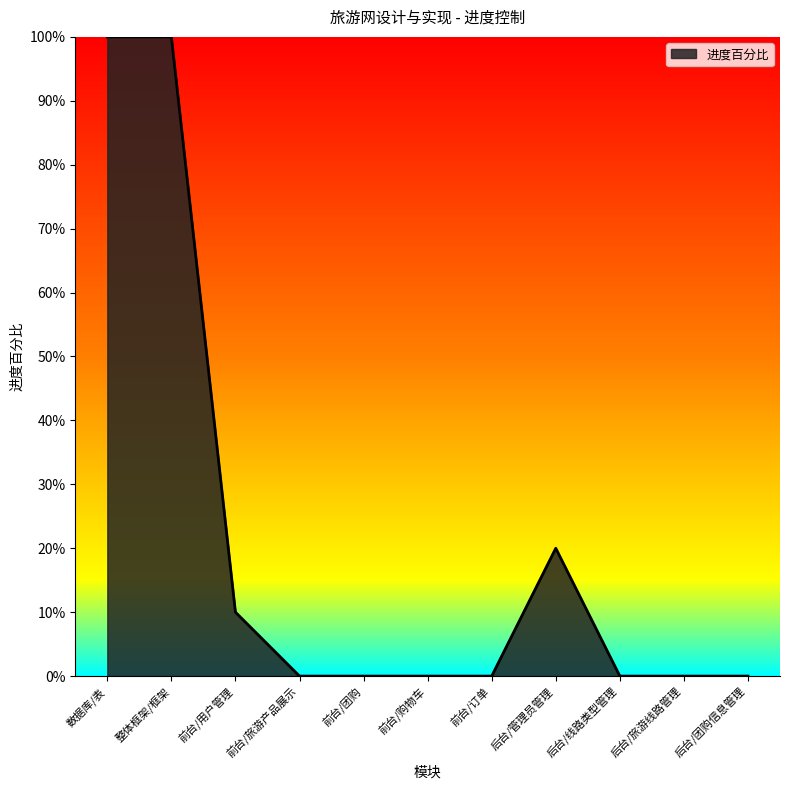

Where is the data nearest to the value 0?

前台/旅游产品展示